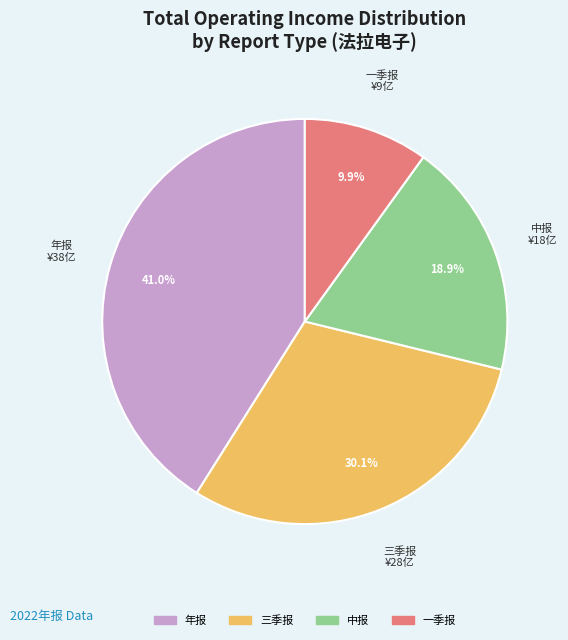

Rank the categories by value from highest to lowest.

年报, 三季报, 中报, 一季报